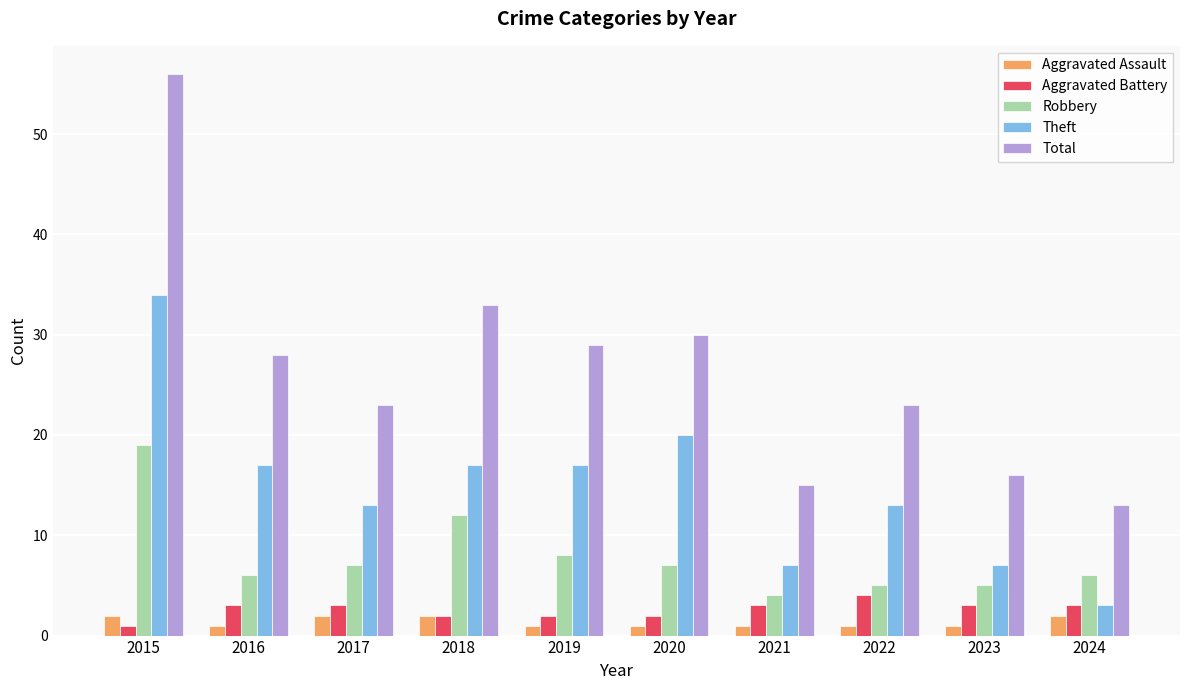

Is it true that Aggravated Assault equals 1 at 2023?

True